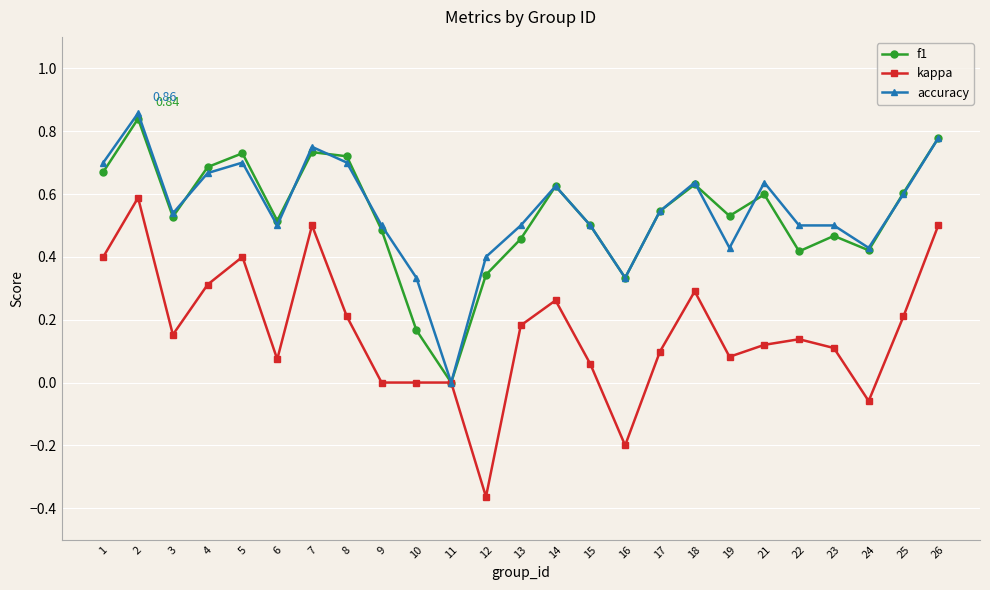

At which label does accuracy reach its peak?

2